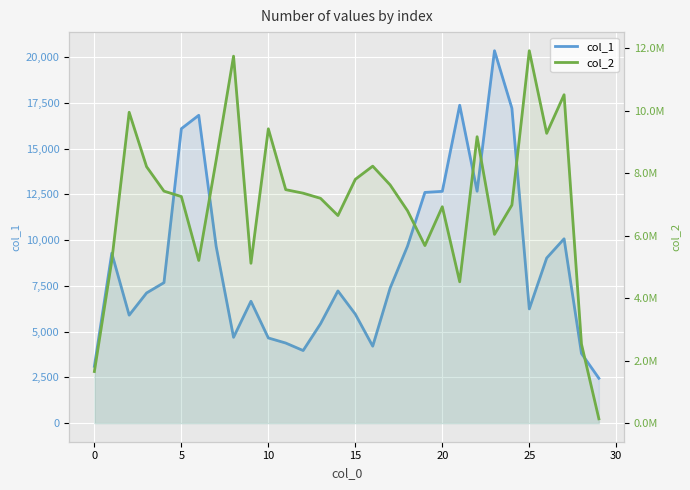

What is the greatest value displayed?

11919204